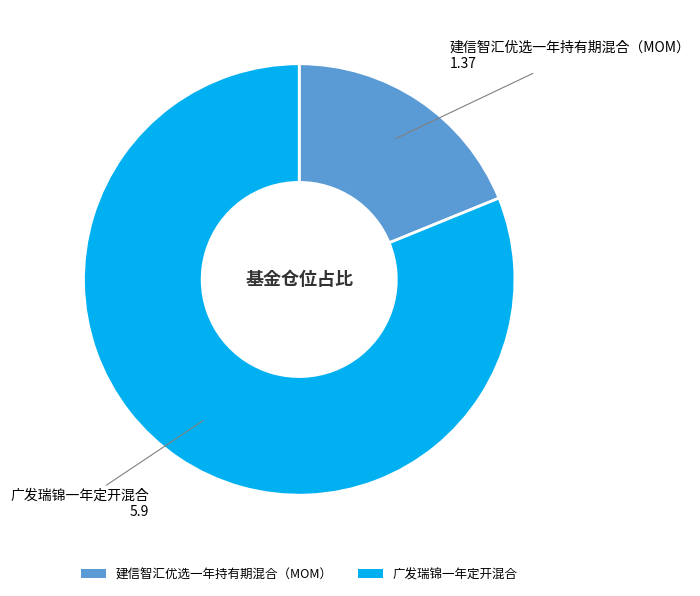

Combined, do 建信智汇优选一年持有期混合（MOM） and 广发瑞锦一年定开混合 account for over 50%?

Yes